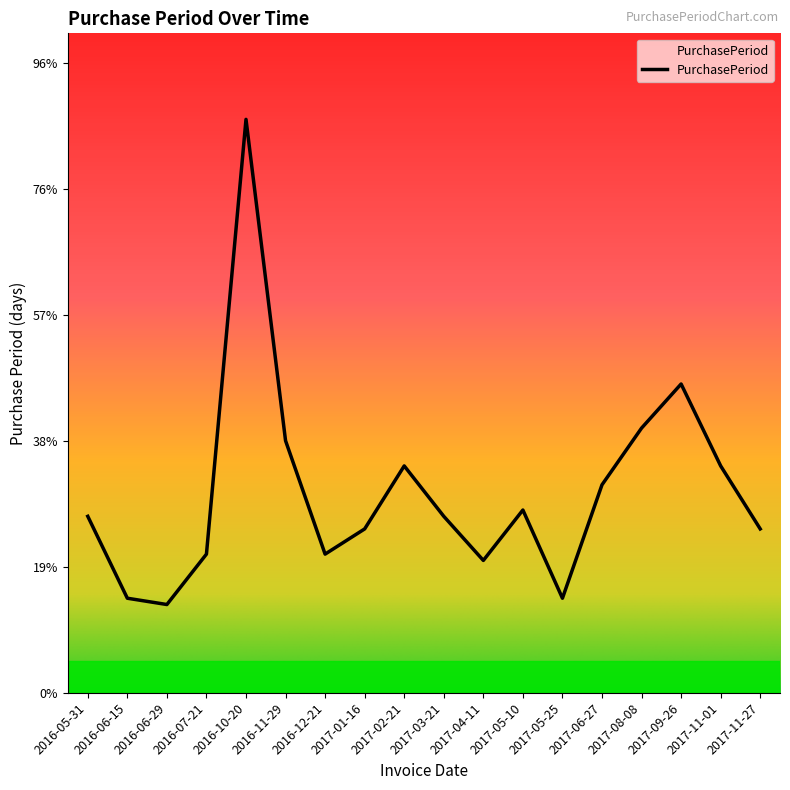

Which label corresponds to the largest value in the chart?

2016-10-20